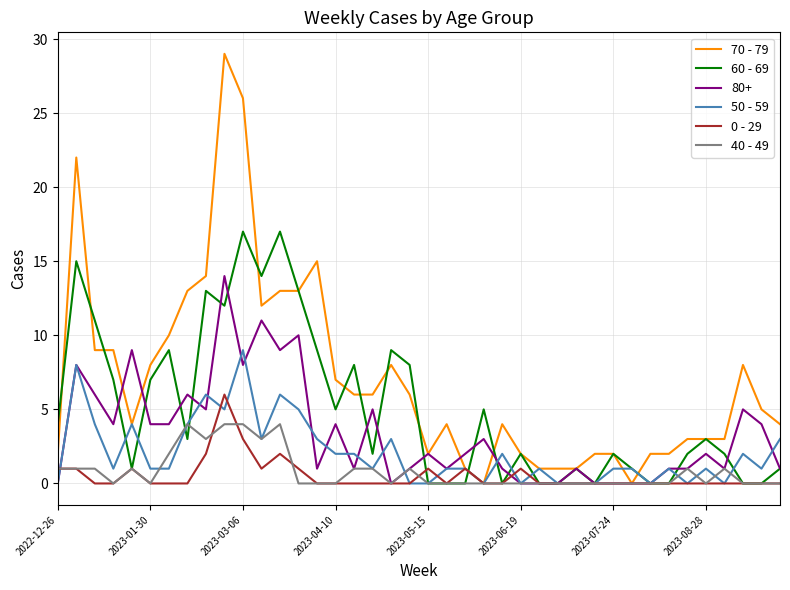

What is the maximum value shown in the chart?

29